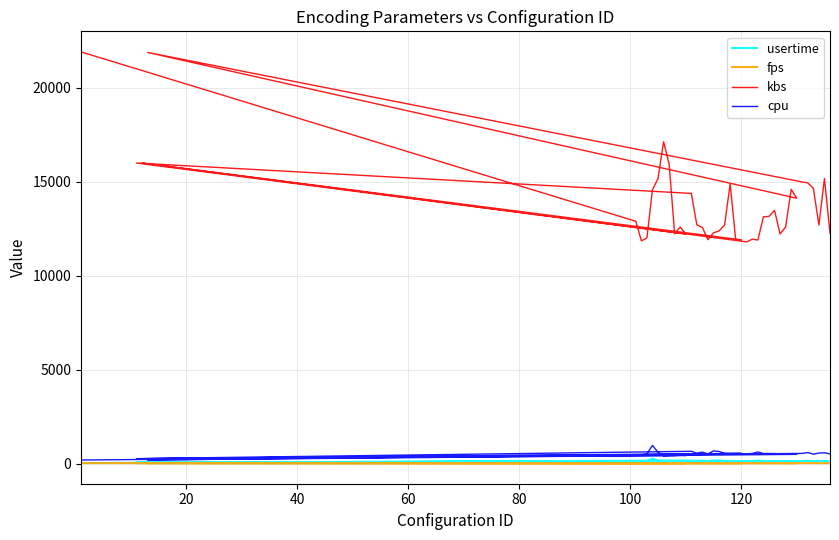

What is the average value of the fps series?

46.2